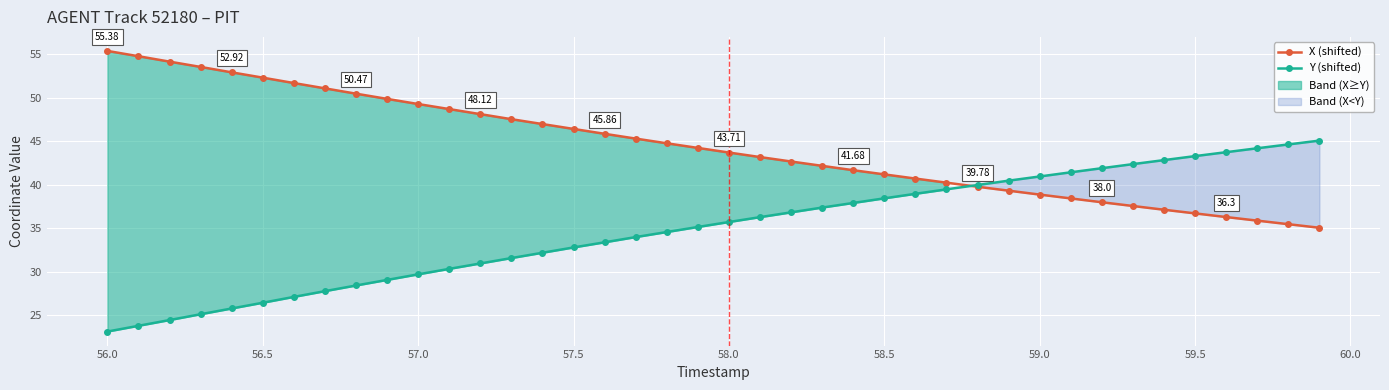

List the series in order of their peak value, highest first.

X (shifted), Y (shifted)